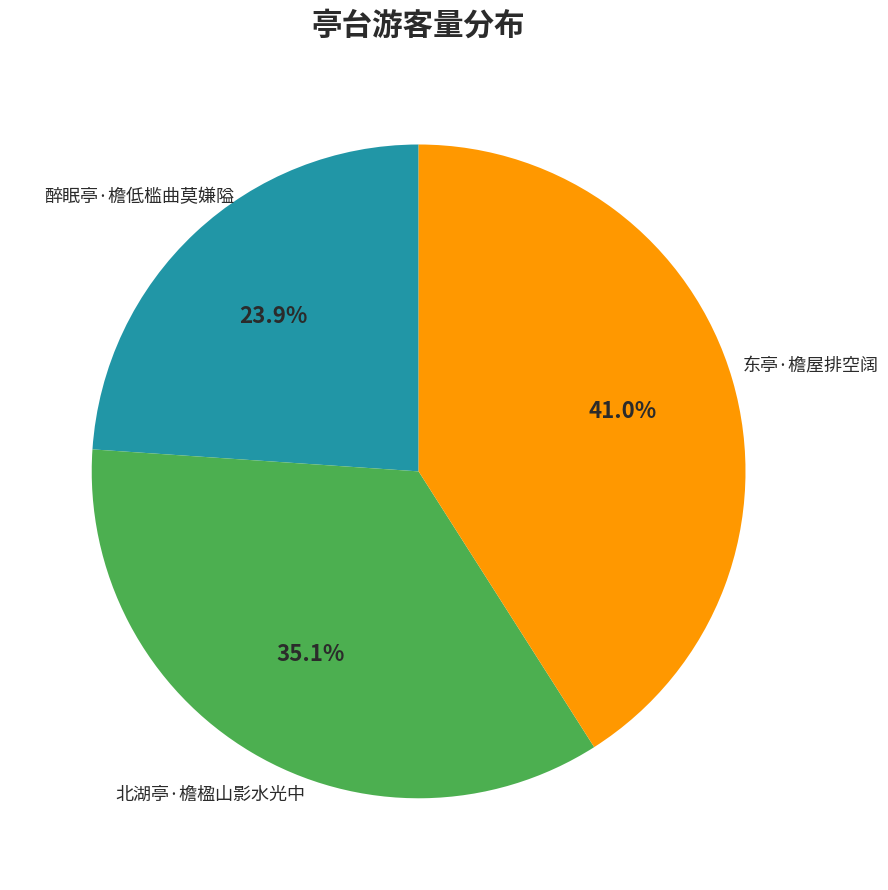

How many segments does this pie chart have?

3